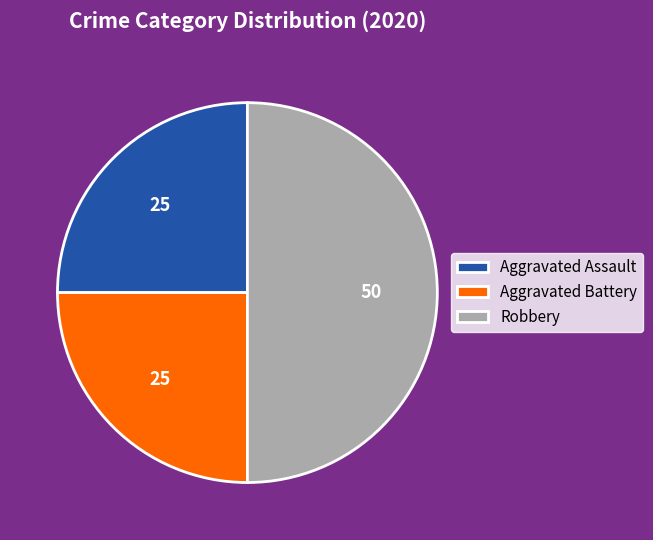

Approximately how many times larger is the value at Aggravated Assault compared to Aggravated Battery?

1.0